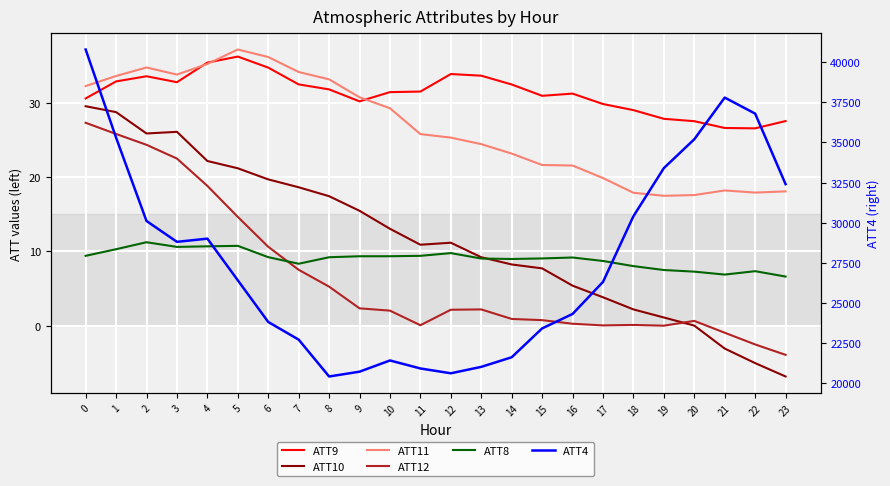

What is the minimum value for ATT10?

-6.8